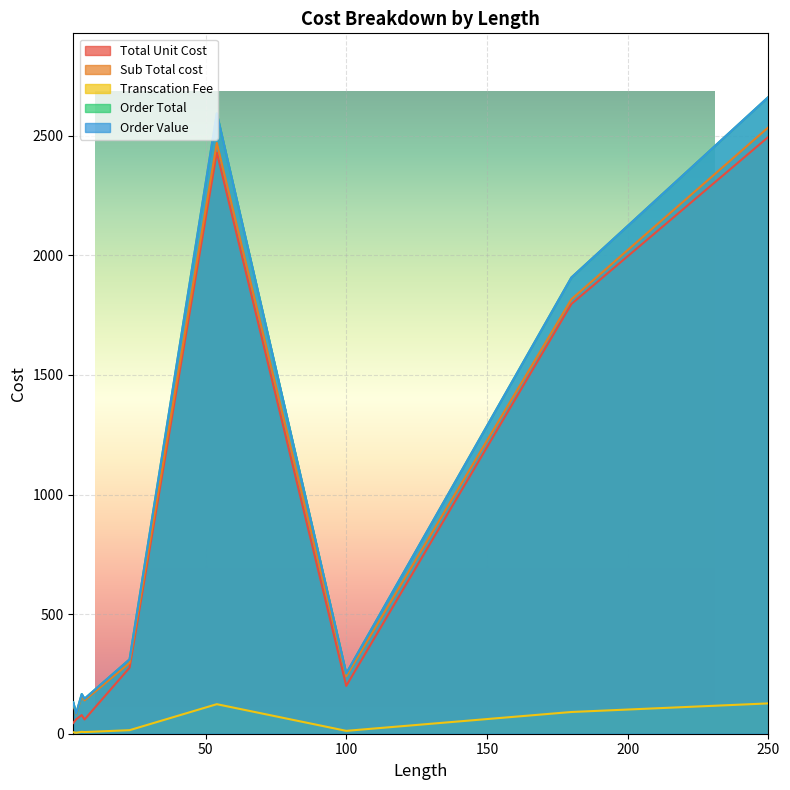

What is the sum of the Sub Total cost values at 180 and 100?

2056.4